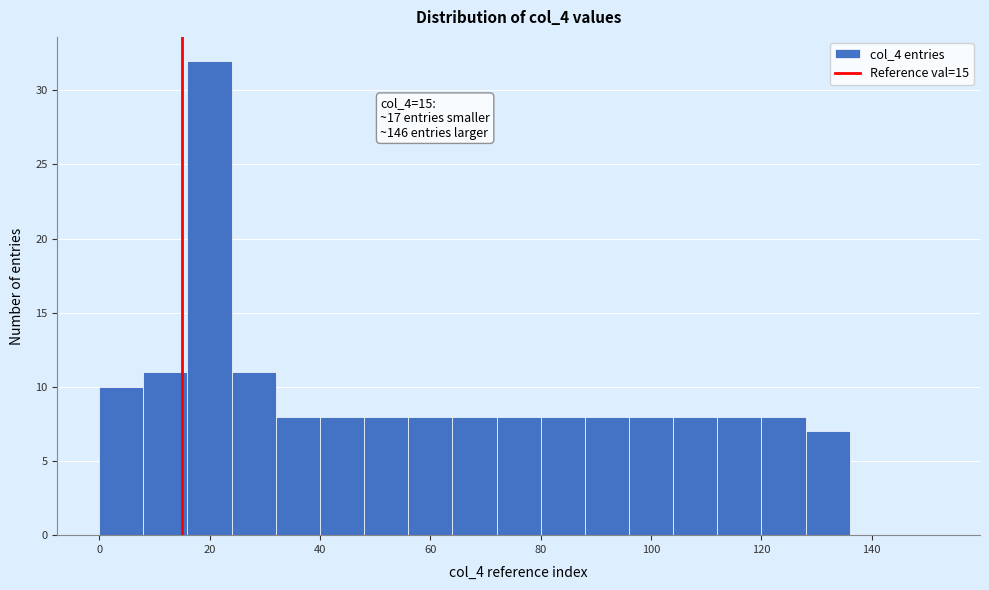

Which range on the x-axis has the tallest bar?

16 to 24